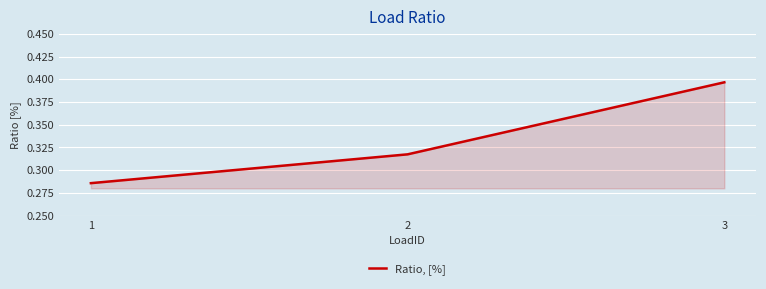

Which category has the lowest value across all series?

1